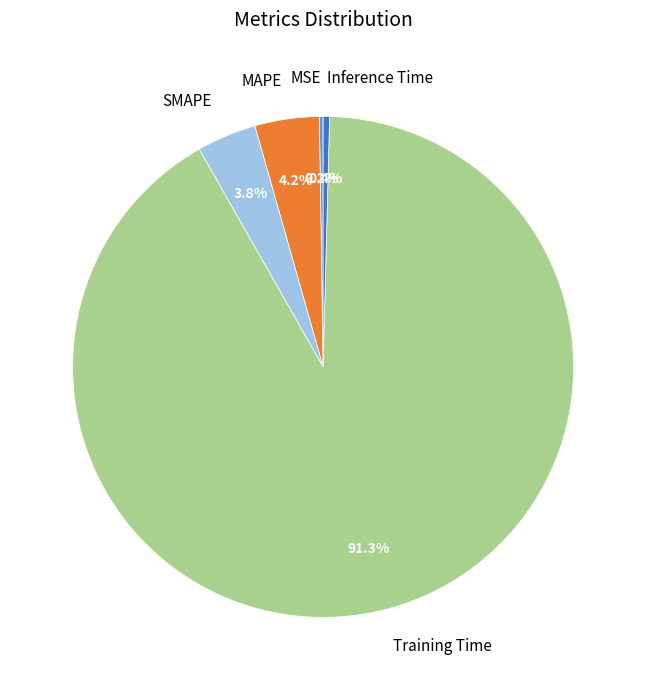

Which has a higher value, Training Time or MAPE?

Training Time